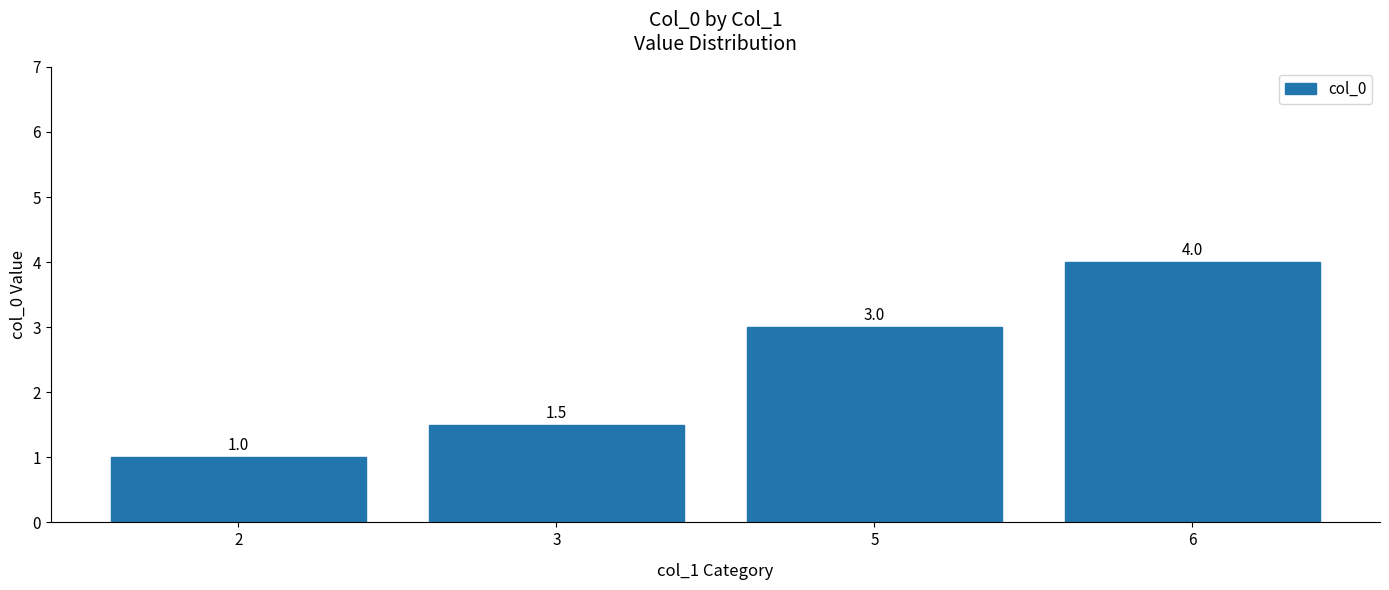

What is the value of the 2nd bar from the left?

1.5